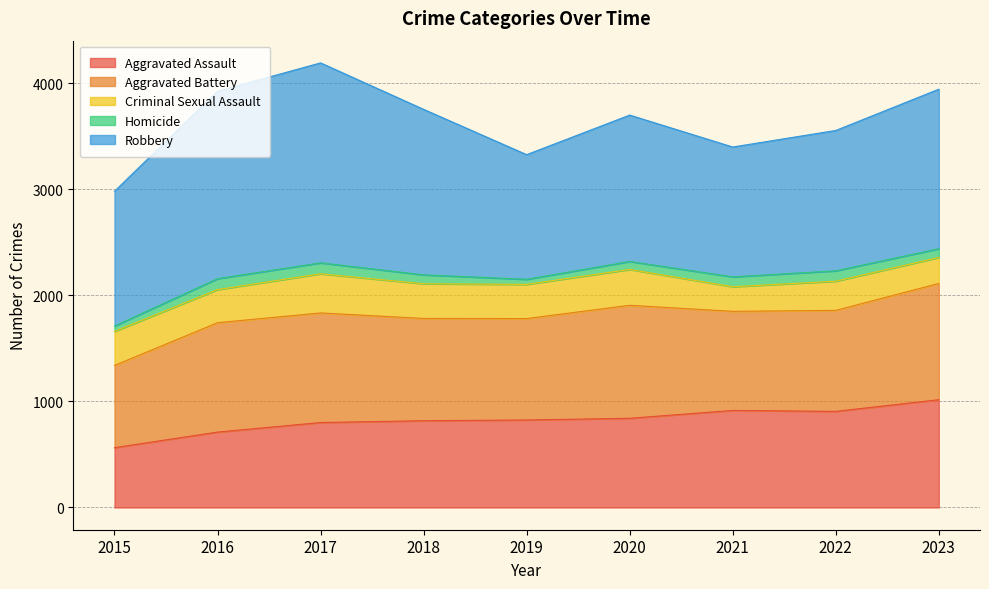

At which label does Criminal Sexual Assault reach its minimum?

2021